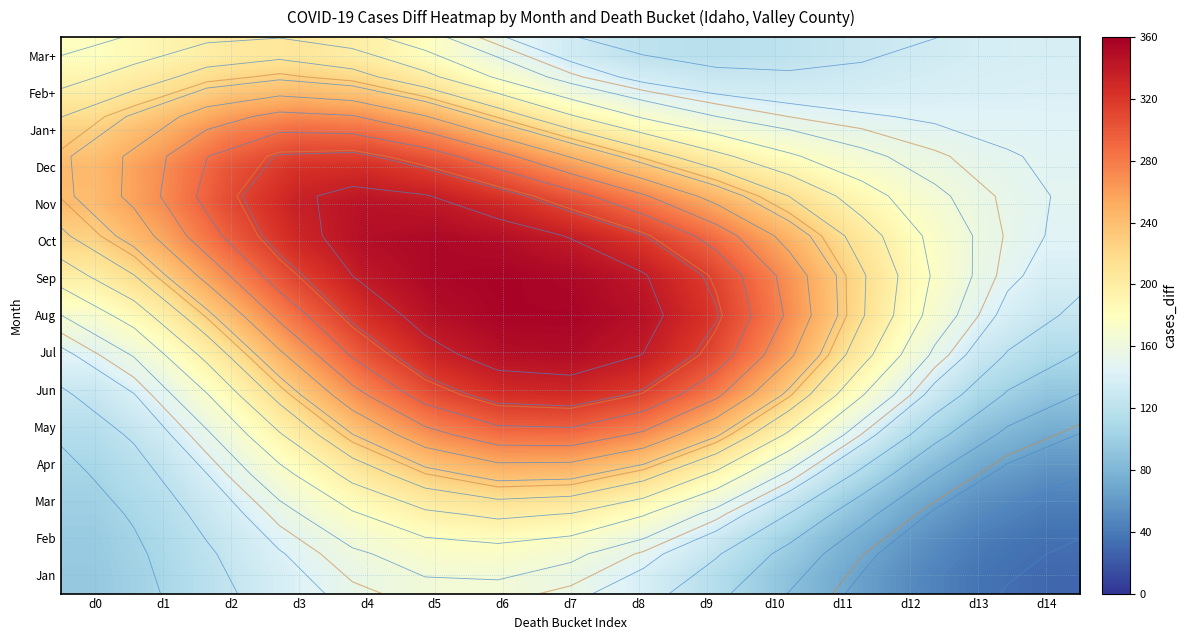

At how many categories does at least one series exceed 85?

15